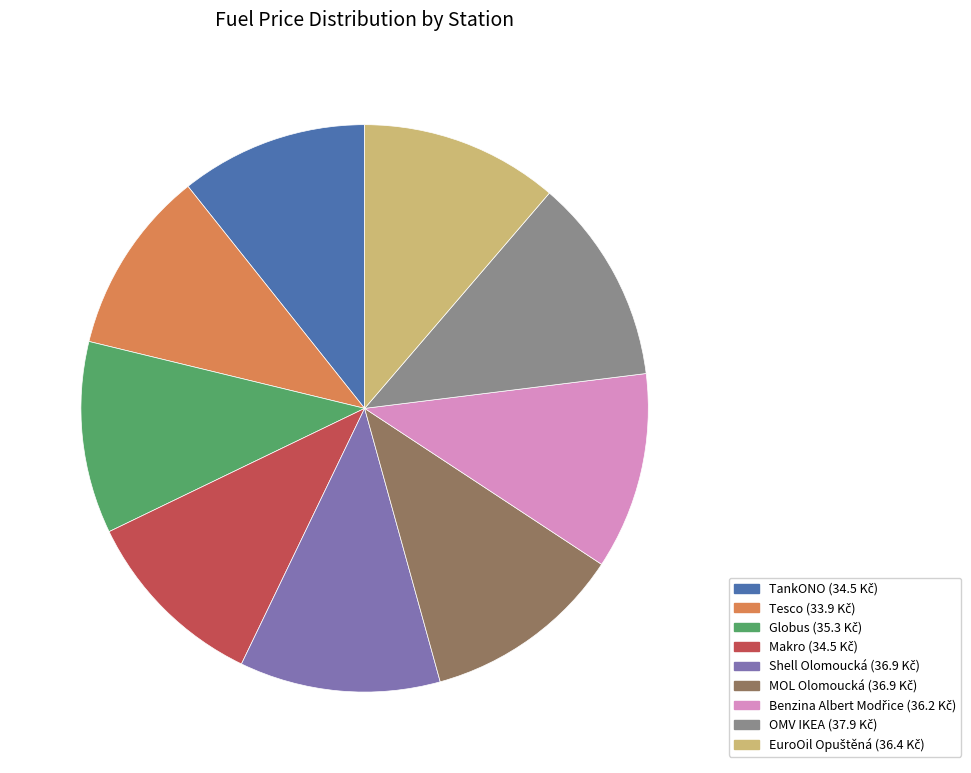

Between Makro and OMV IKEA, which is larger?

OMV IKEA